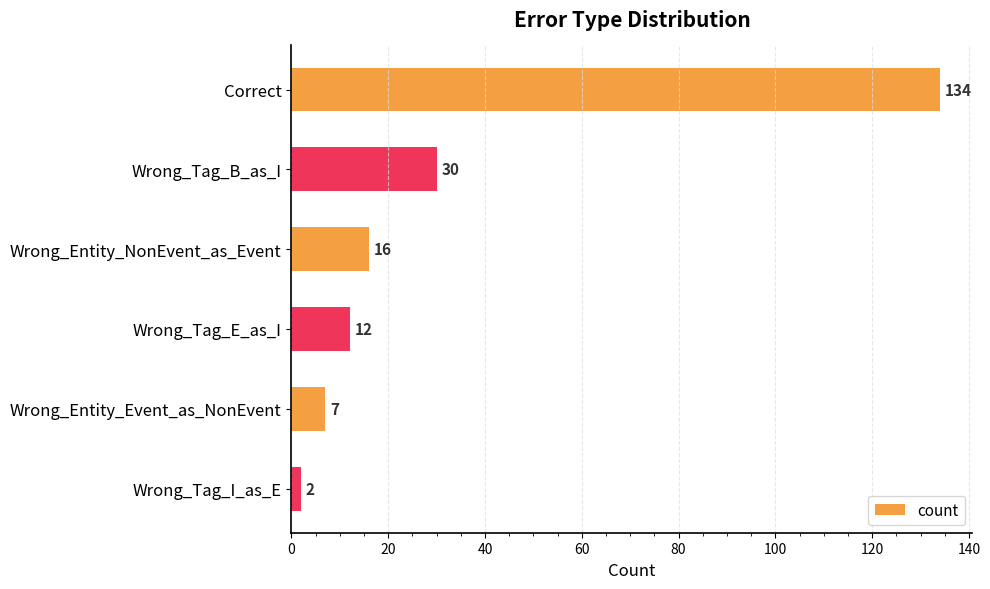

Between Wrong_Entity_NonEvent_as_Event and Wrong_Entity_Event_as_NonEvent, which is larger?

Wrong_Entity_NonEvent_as_Event